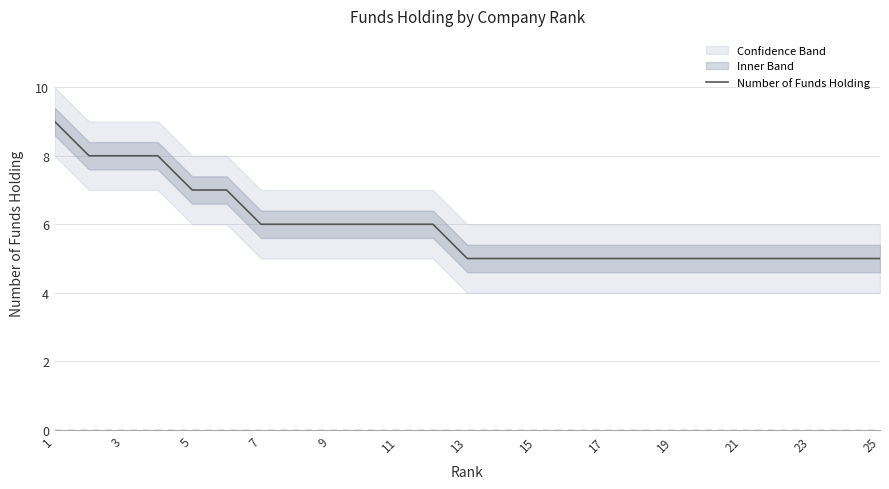

Is this an area chart (filled region under the line)?

No